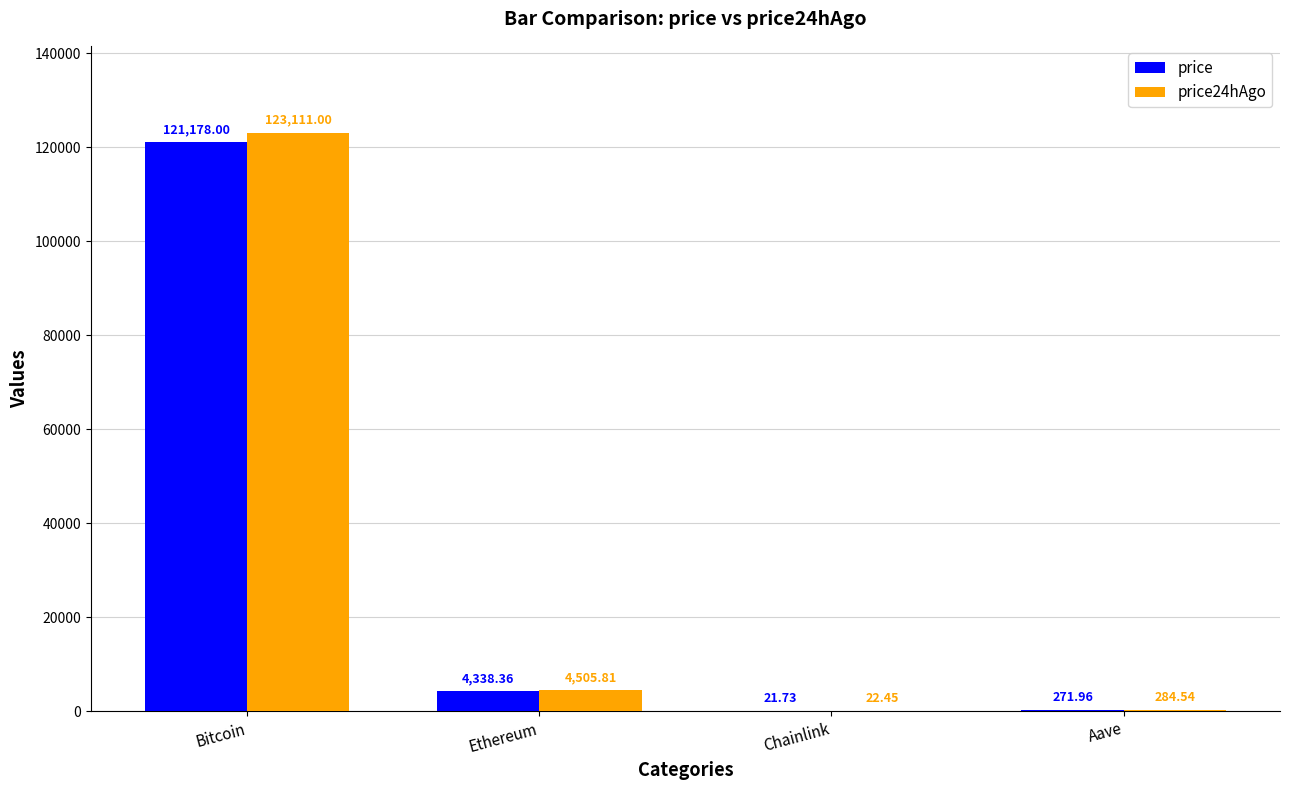

At which label does price first exceed 4338?

Bitcoin